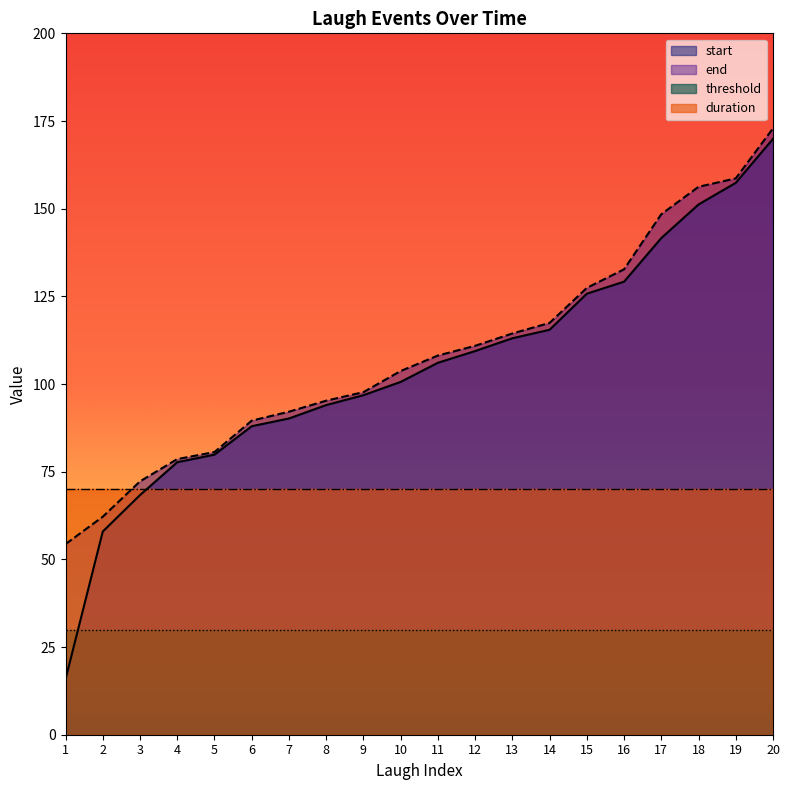

Which series changed the most between 4 and 20?

end